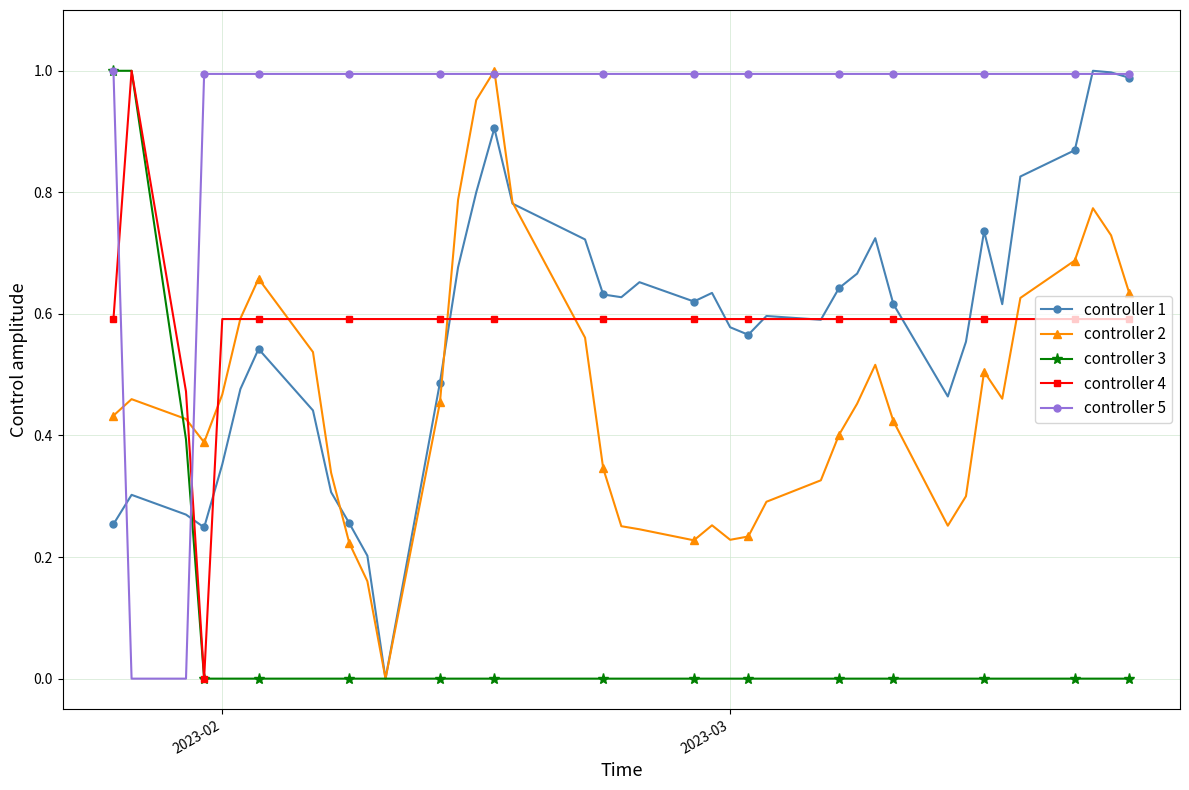

True or false: controller 1 has more than 1 points higher than both neighbors.

True